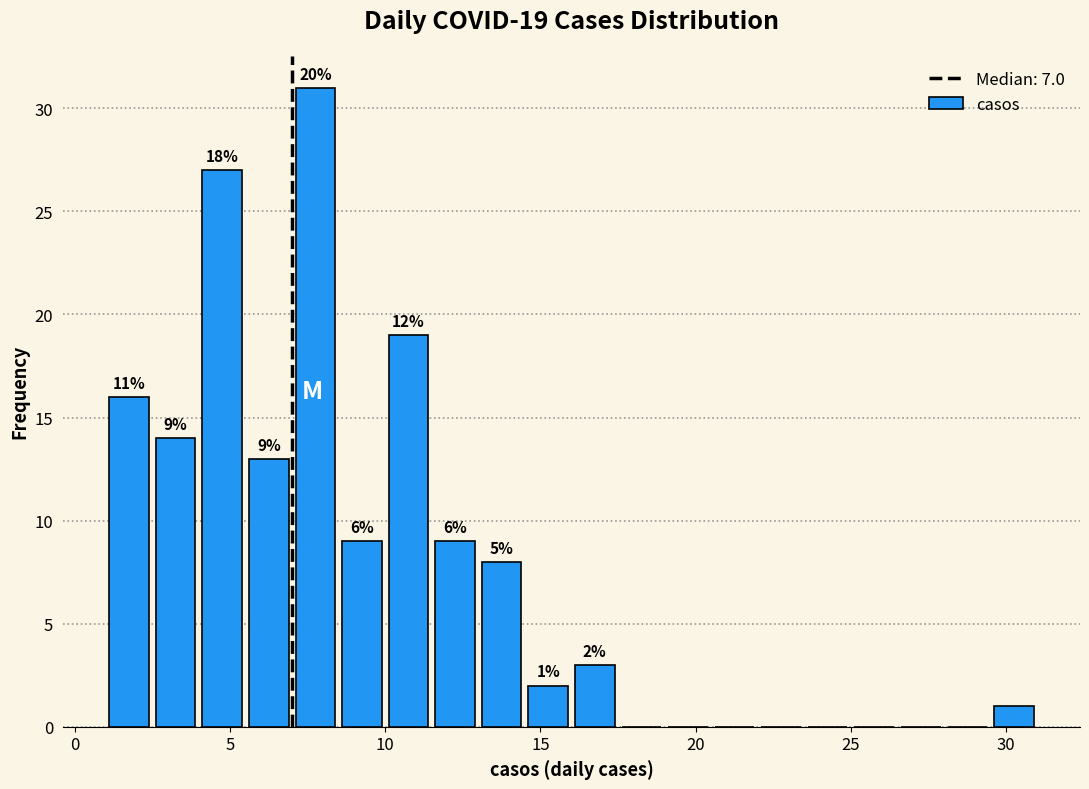

Around what value on the x-axis is the tallest bar? Give the approximate position of its centre, as read against the axis.

8.0